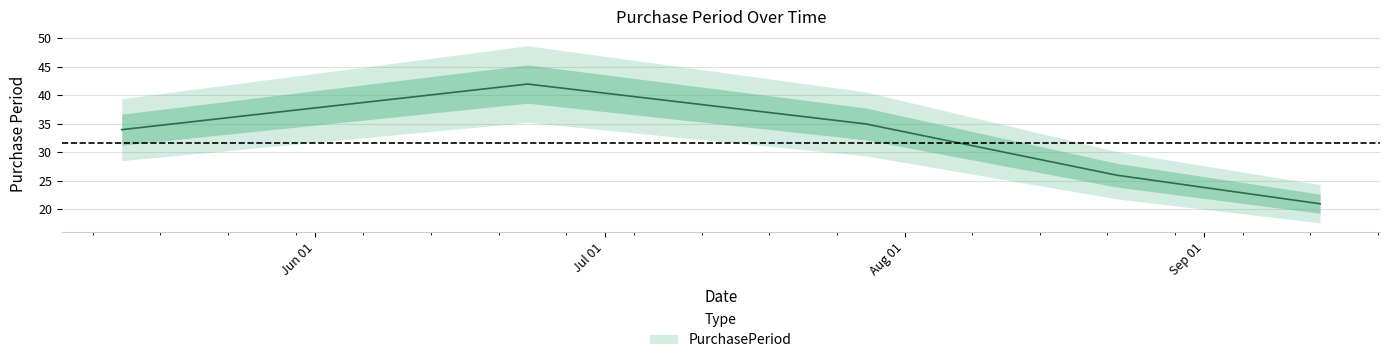

What is the sum of all values?

158